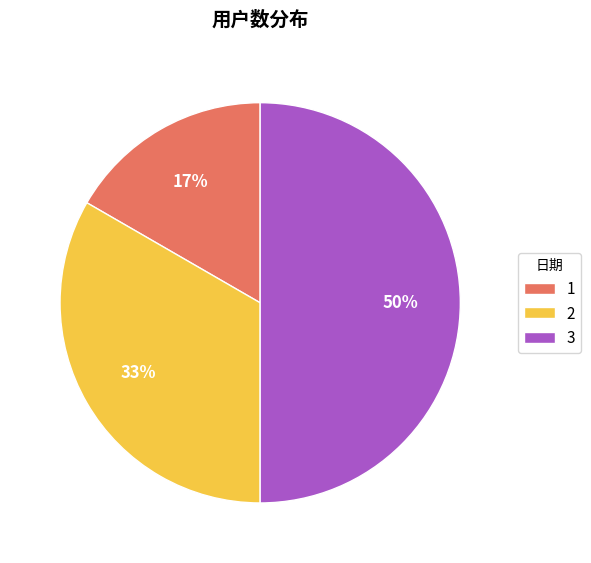

Is the sum of 3 and 2 greater than half?

Yes